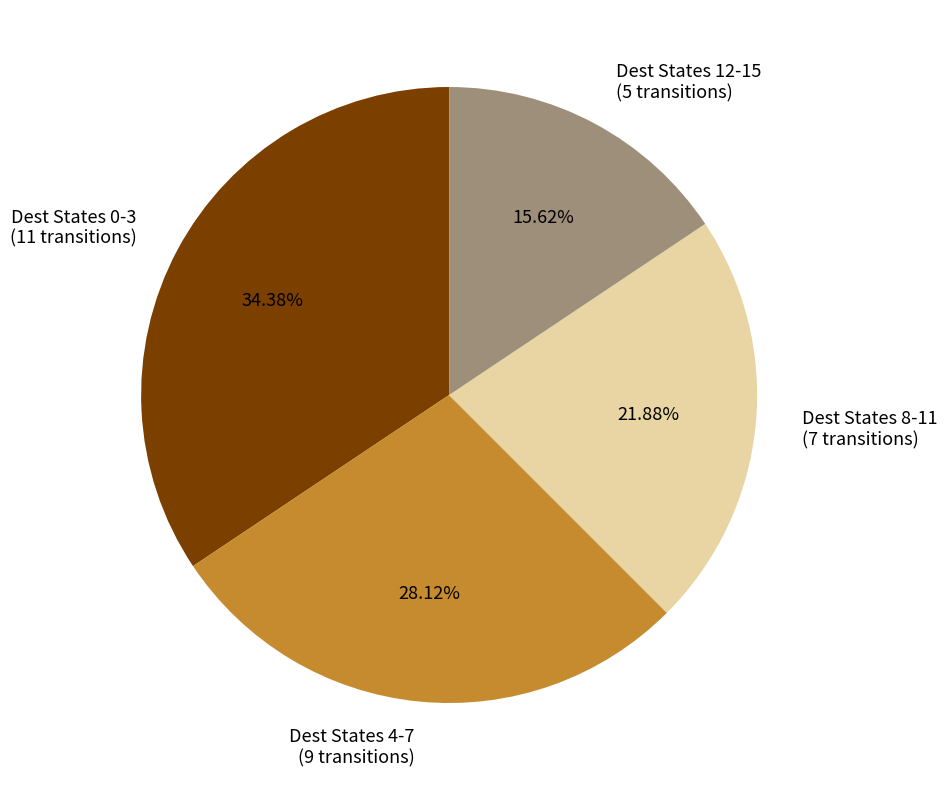

Which slice is the smallest?

Dest States 12-15 (5 transitions)